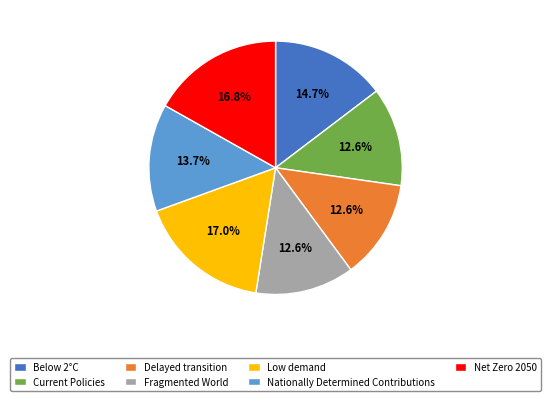

Count the number of slices in the pie.

7